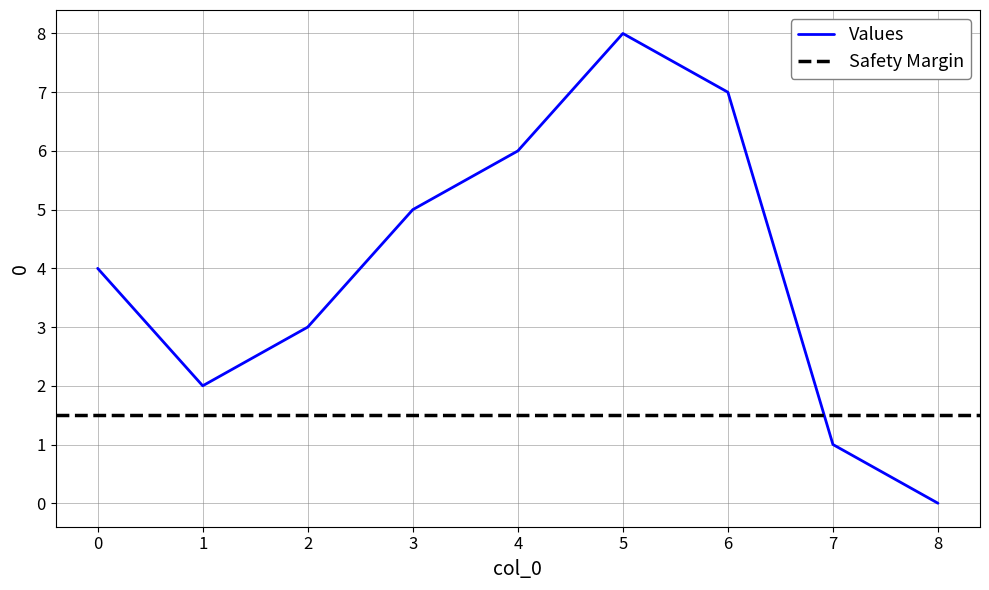

List the labels in order of value, largest first.

5, 6, 4, 3, 0, 2, 1, 7, 8